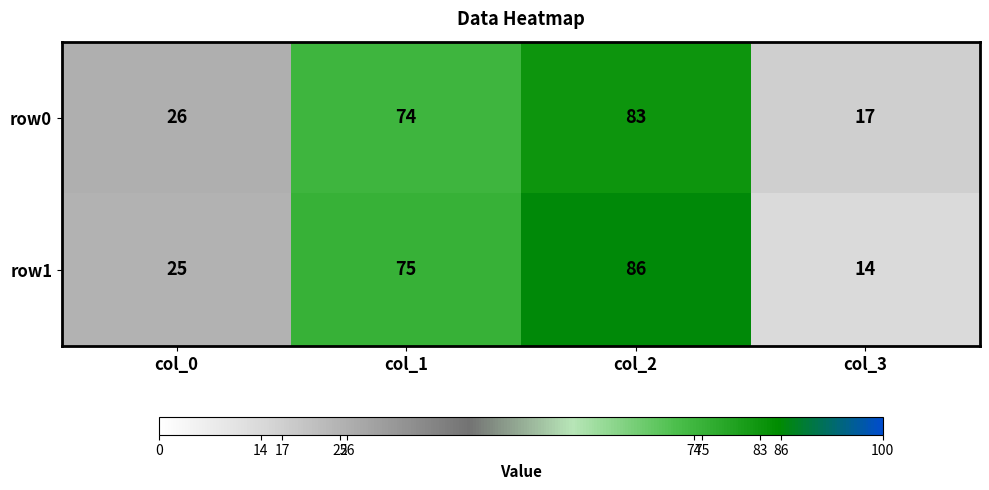

How many series are shown in this chart?

2